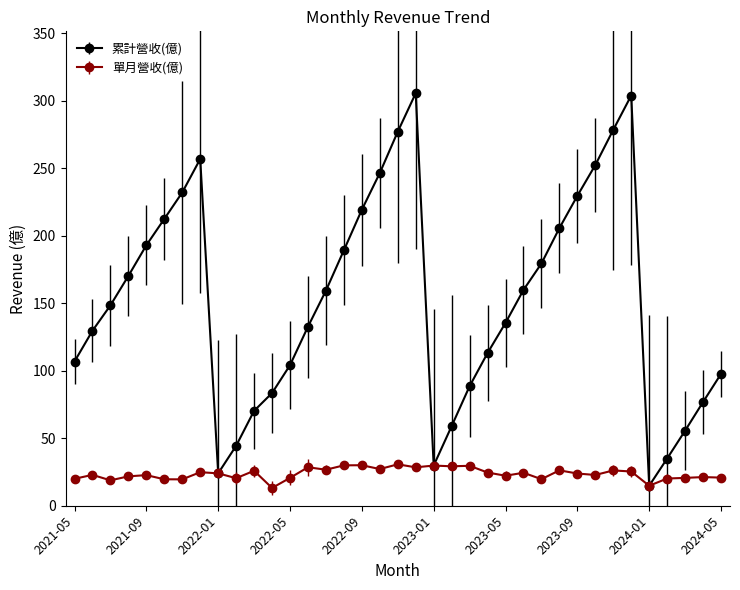

In 累計營收(億), how many points are higher than both neighbors (excluding endpoints)?

3